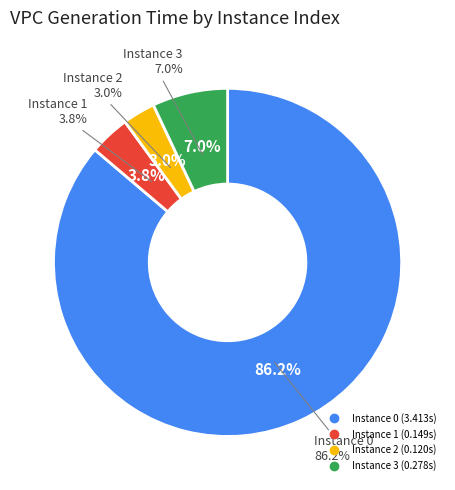

What is the smallest slice in the pie chart?

2